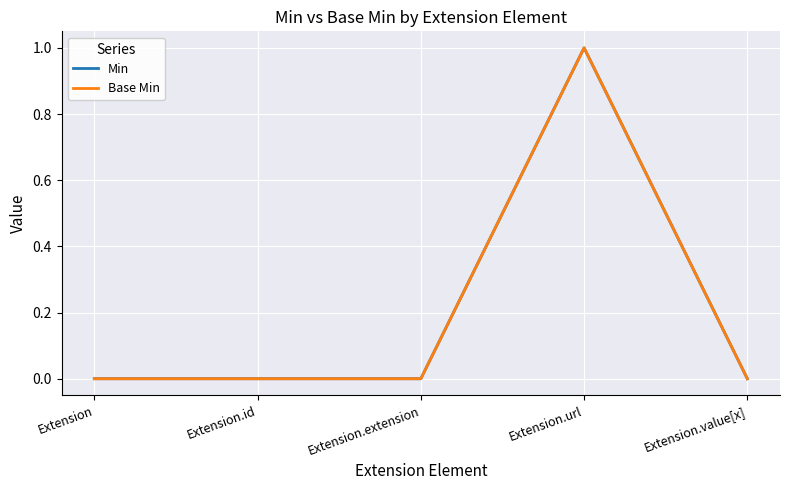

At which label is Base Min closest to 0?

Extension